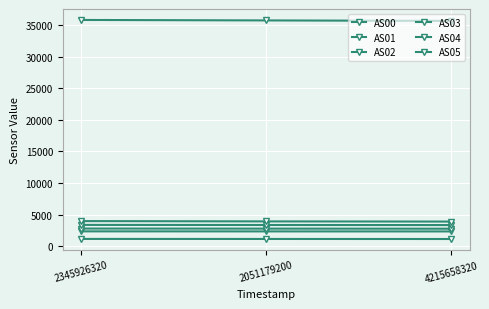

Count the number of data series in this chart.

6